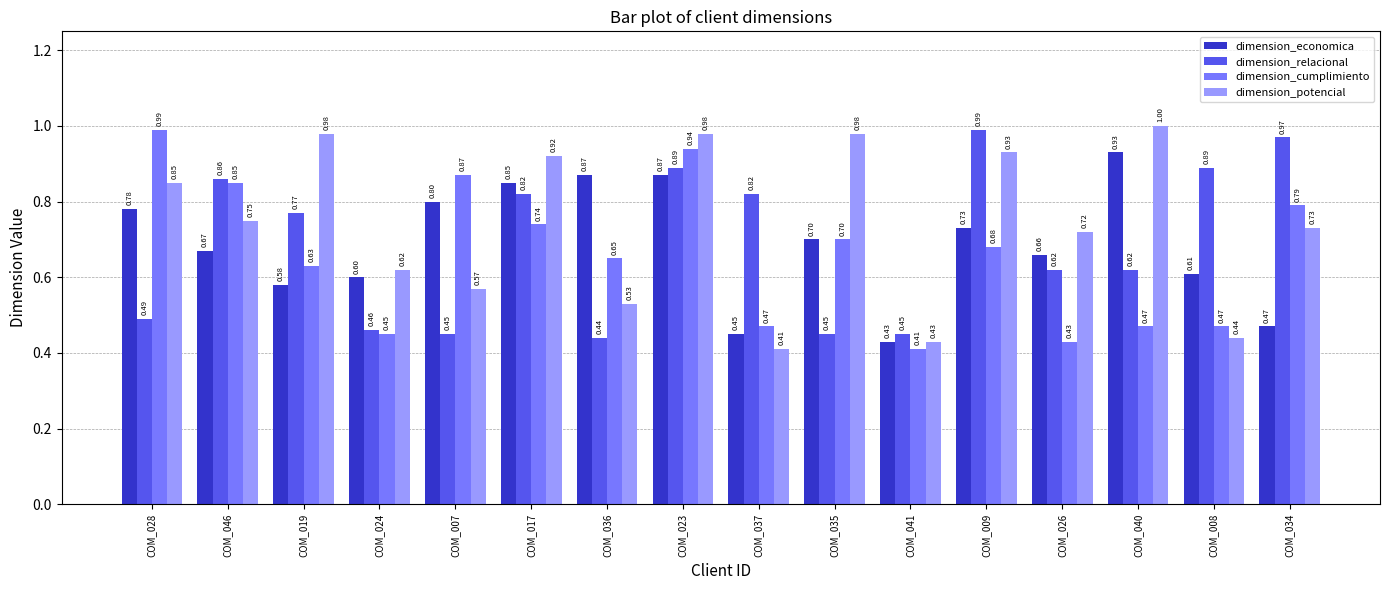

What is the label of the 11th bar from the left?

COM_041